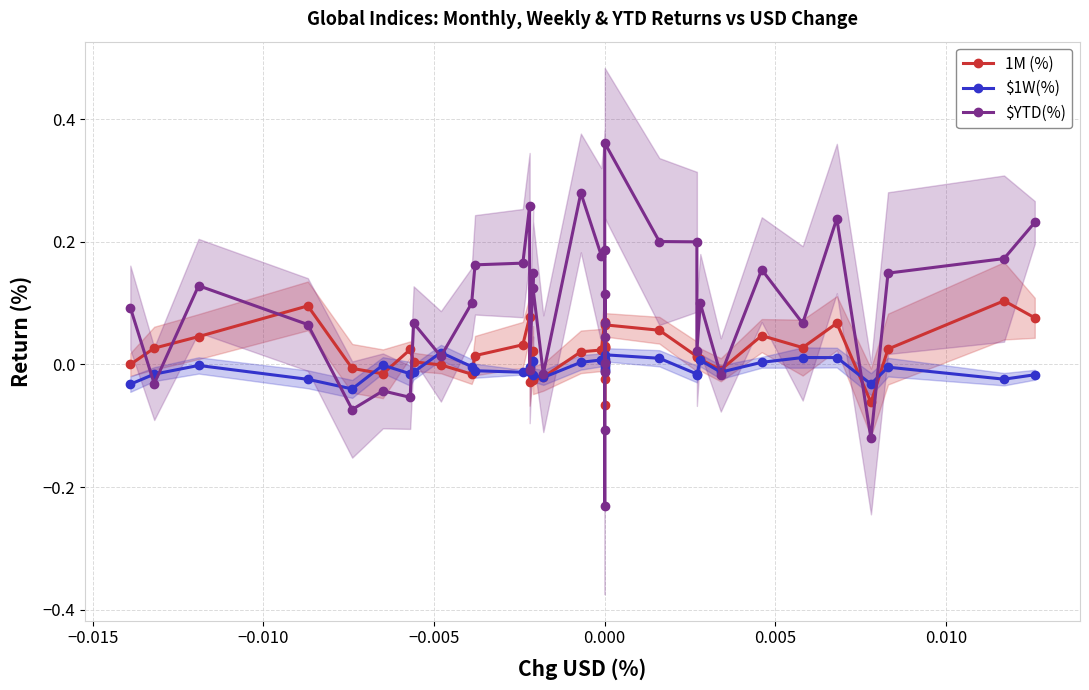

What is the highest value of the $YTD(%) series?

0.4